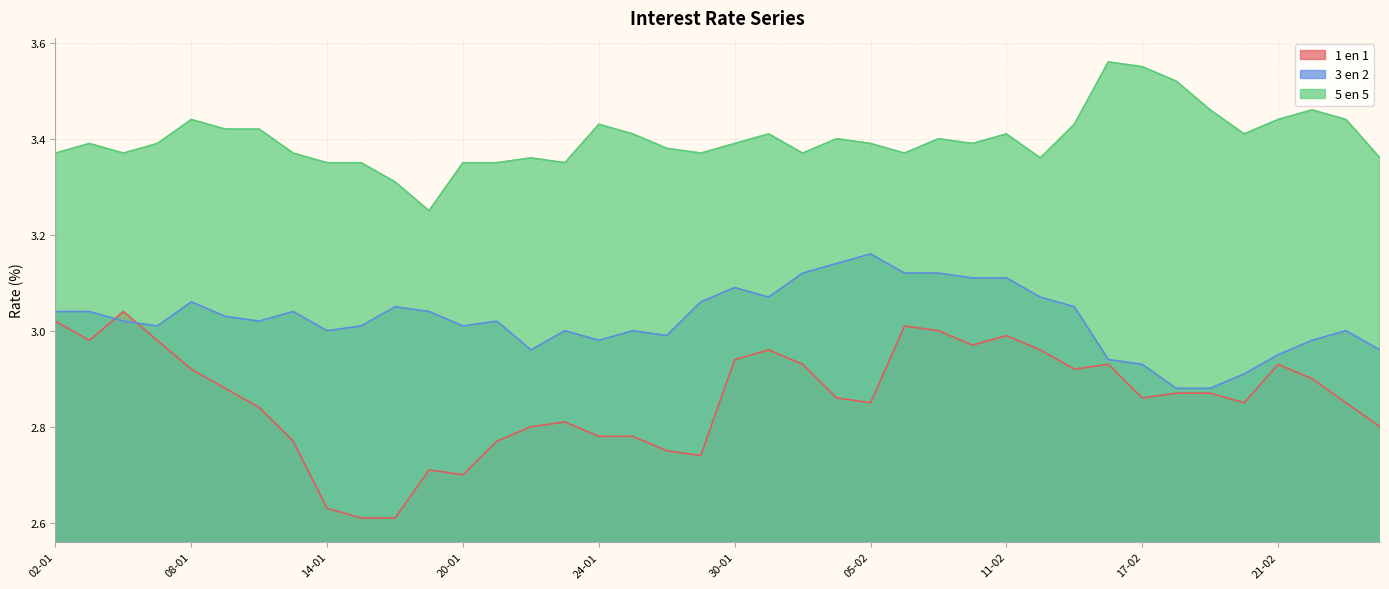

What is the value of the 1 en 1 point at the 7th from the left?

2.8